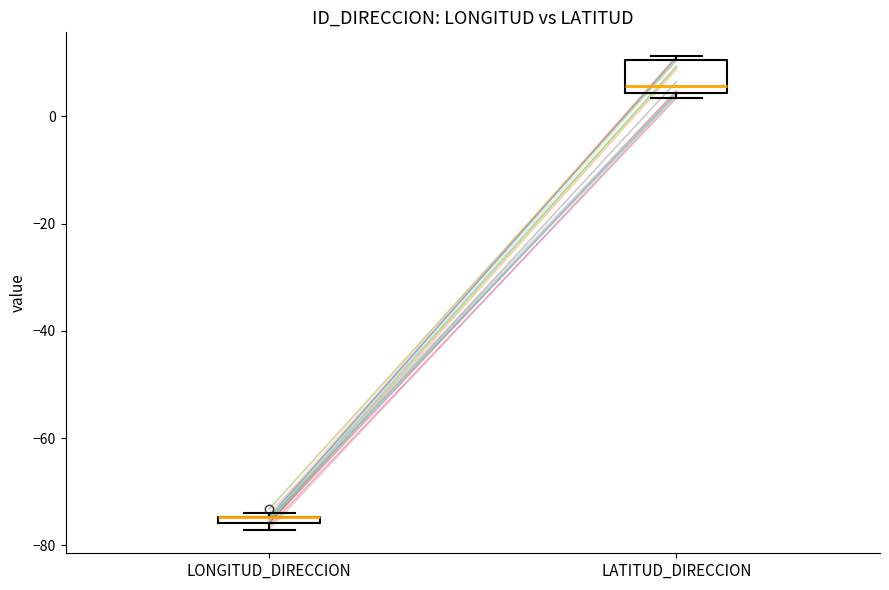

Which box is the tallest, from its lower edge to its upper edge?

LATITUD_DIRECCION